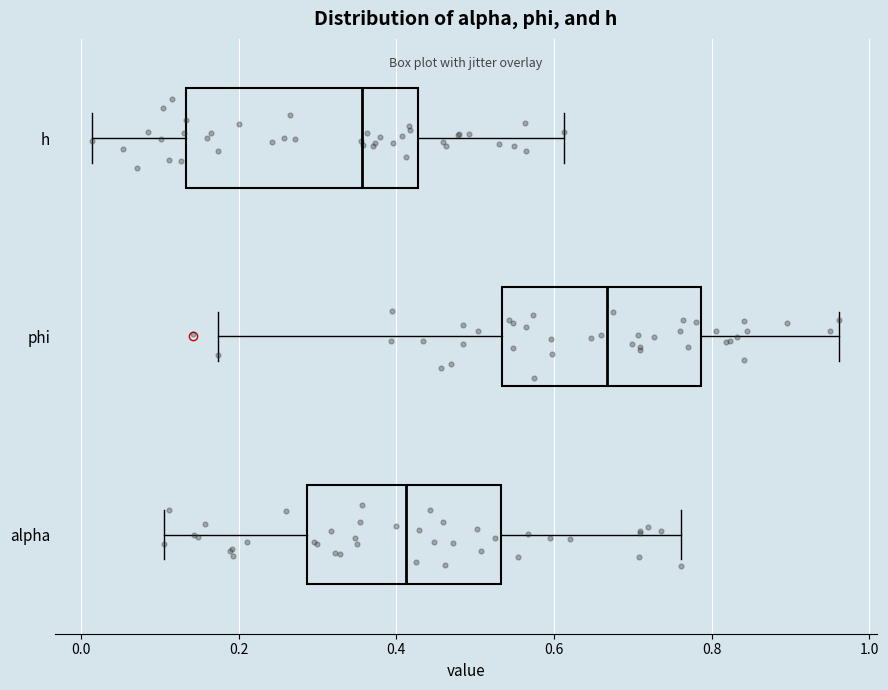

Which box is the widest, from its left edge to its right edge?

h